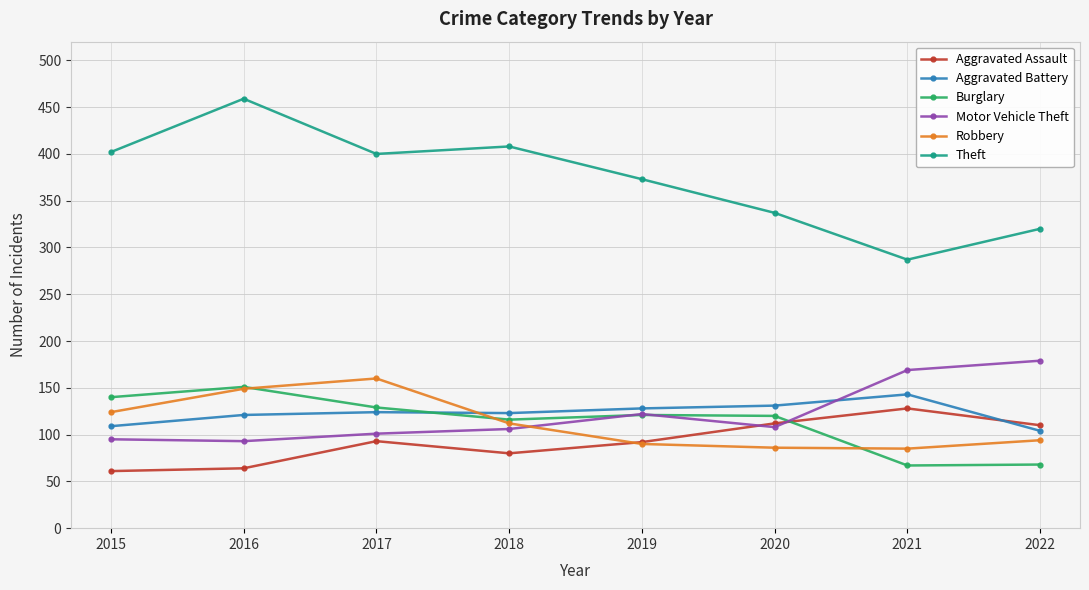

What is the difference between the Motor Vehicle Theft values at 2017 and 2022?

78